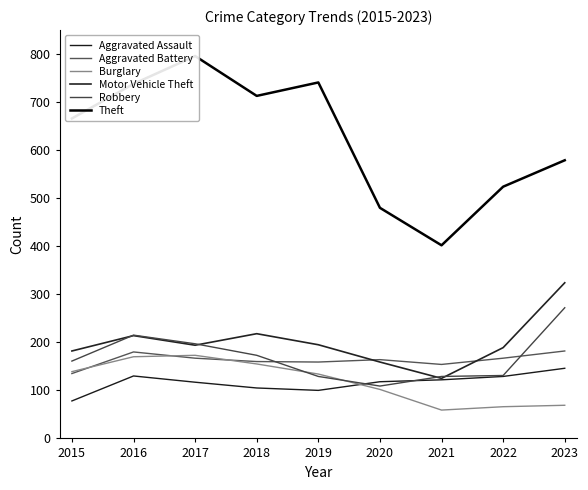

Reading right to left, extract all data points from this chart.

Aggravated Assault: 2023=146	2022=129	2021=122	2020=118	2019=100	2018=105	2017=117	2016=130	2015=78
Aggravated Battery: 2023=182	2022=167	2021=154	2020=164	2019=159	2018=160	2017=167	2016=180	2015=135
Burglary: 2023=69	2022=66	2021=59	2020=102	2019=134	2018=155	2017=173	2016=170	2015=139
Motor Vehicle Theft: 2023=324	2022=189	2021=125	2020=159	2019=195	2018=218	2017=194	2016=214	2015=182
Robbery: 2023=272	2022=131	2021=129	2020=109	2019=129	2018=173	2017=197	2016=215	2015=161
Theft: 2023=579	2022=524	2021=402	2020=480	2019=741	2018=713	2017=796	2016=738	2015=666